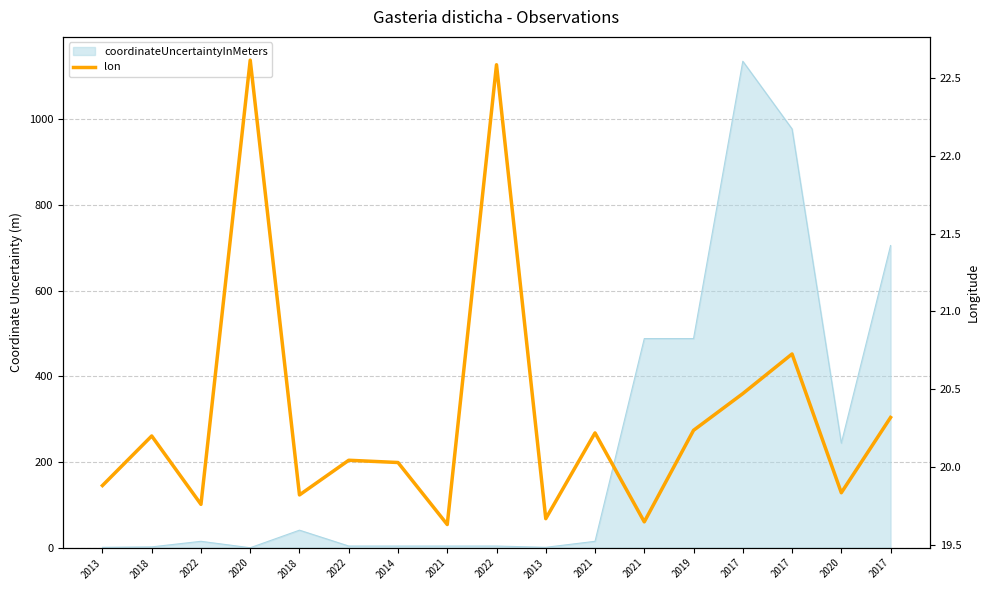

Reading right to left, what are all the values shown in this chart?

2017=20.3	2020=19.8	2017=20.7	2017=20.5	2019=20.2	2021=19.6	2021=20.2	2013=19.7	2022=22.6	2021=19.6	2014=20.0	2022=20.0	2018=19.8	2020=22.6	2022=19.8	2018=20.2	2013=19.9